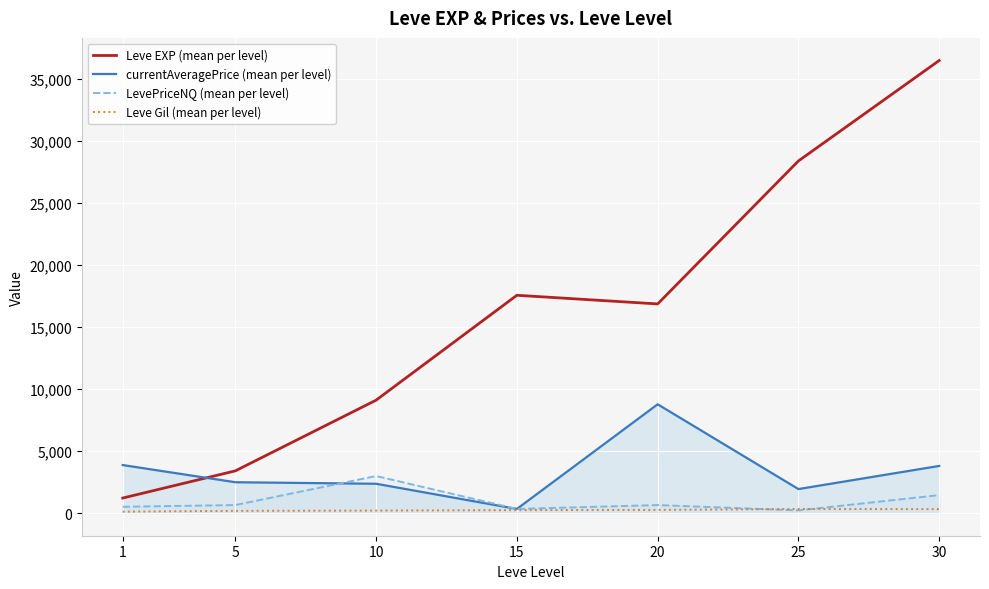

Which series has the widest spread of values?

Leve EXP (mean per level)